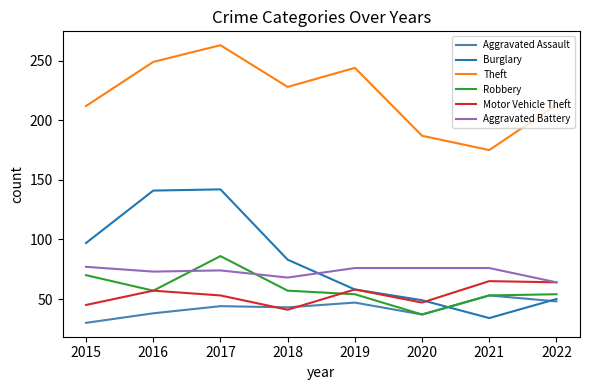

What is the difference between the highest and lowest values at 2018?

187